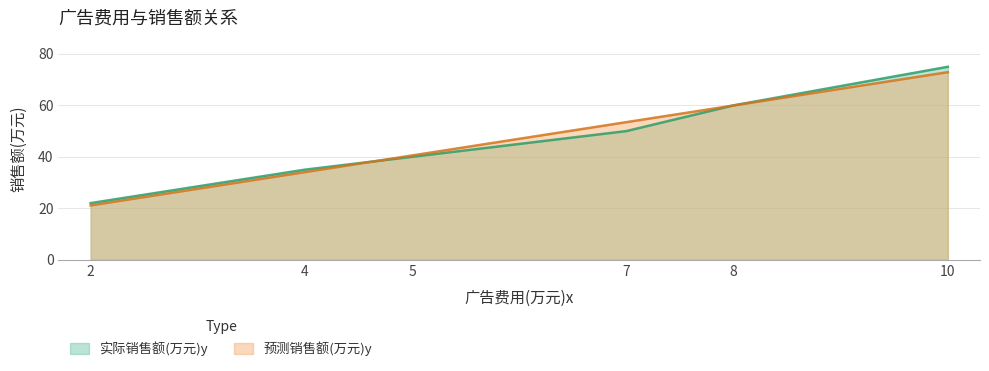

True or false: 实际销售额(万元)y and 预测销售额(万元)y intersect in this chart.

True